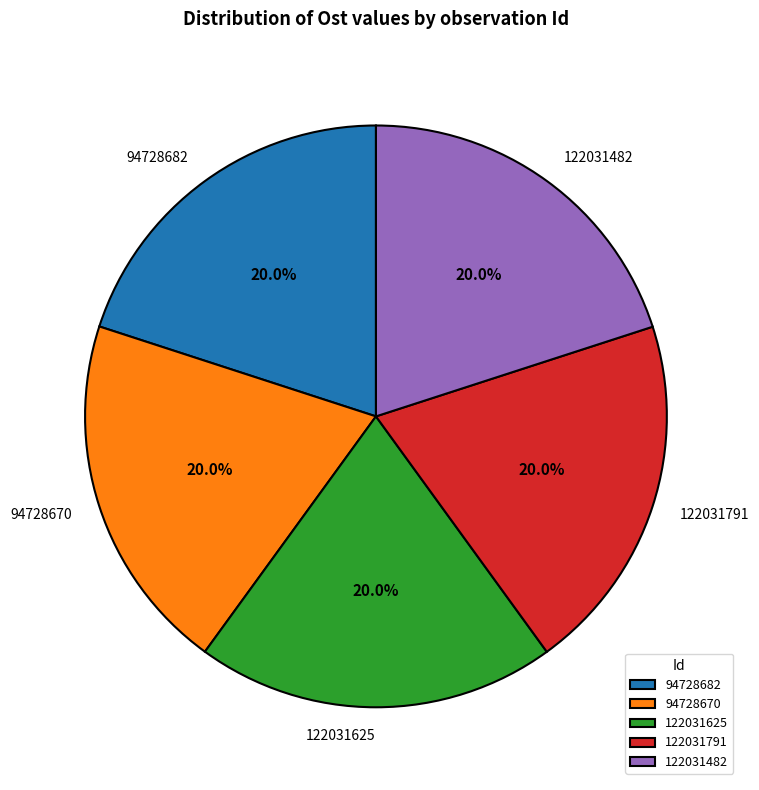

To the nearest percent, what percentage of the pie is 122031625?

20%